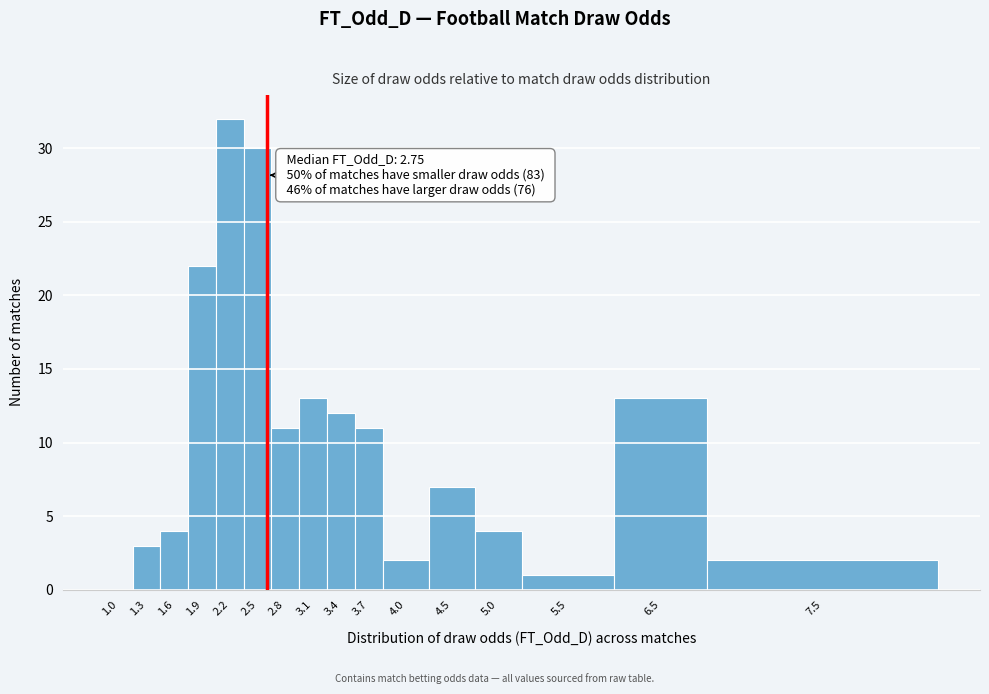

Reading left to right, what are all the values shown in this chart?

1.0=0	1.3=3	1.6=4	1.9=22	2.2=32	2.5=30	2.8=11	3.1=13	3.4=12	3.7=11	4.0=2	4.5=7	5.0=4	5.5=1	6.5=13	7.5=2